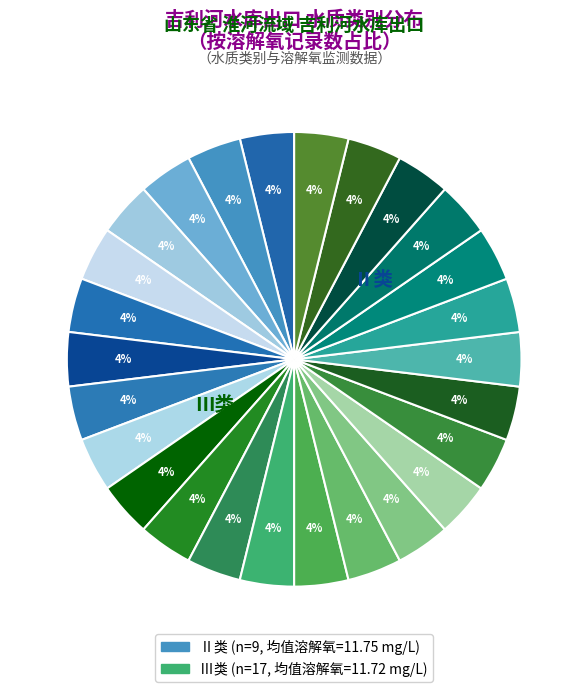

How many segments does this pie chart have?

26